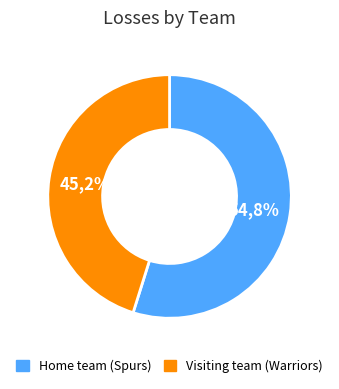

Is it true that Visiting team (Warriors) is 45% of the pie?

True